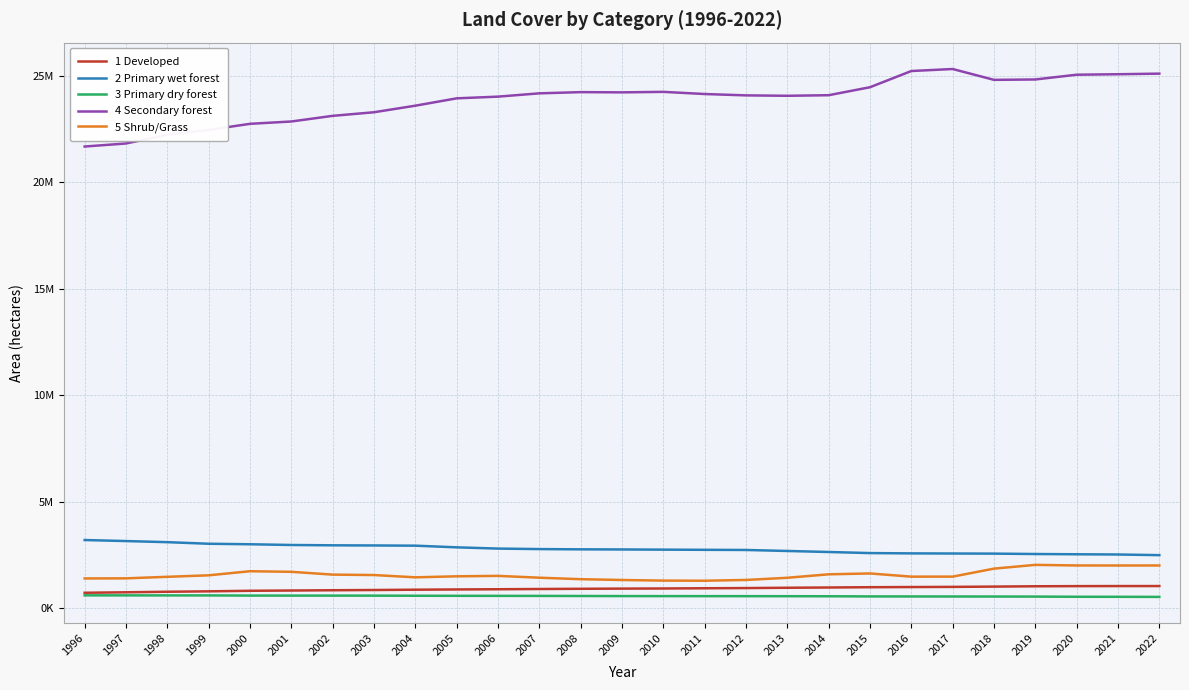

Reading right to left, extract all data points from this chart.

1 Developed: 1045077	1045064	1041567	1034585	1019295	1006059	998407	990578	977344	965052	950682	941267	931037	924684	916803	906345	894793	885555	873662	859491	848521	835484	822795	797197	777602	752256	729917
2 Primary wet forest: 2495998	2526498	2536972	2548976	2567426	2572633	2578549	2592942	2643881	2691931	2738656	2746320	2754083	2762833	2768263	2780566	2803923	2862333	2940688	2950460	2957501	2972807	3006662	3030910	3105146	3157191	3205273
3 Primary dry forest: 536366	540157	542099	550393	553229	555059	556478	558551	565820	568742	570382	571542	572723	574300	578607	582505	584766	586650	589802	594980	595796	596802	597581	605266	605906	607333	608297
4 Secondary forest: 25099651	25071296	25048757	24825437	24807308	25316390	25222051	24461486	24086576	24059863	24078804	24142332	24243800	24220458	24231196	24174312	24019604	23939802	23594964	23286935	23117684	22853209	22743395	22457468	22229757	21820656	21677610
5 Shrub/Grass: 2010952	2010338	2011759	2039533	1862994	1487079	1486542	1636191	1596415	1433725	1331377	1294978	1301032	1329180	1367271	1437011	1522727	1502237	1454634	1562075	1581728	1713153	1741225	1549235	1478690	1407061	1401944